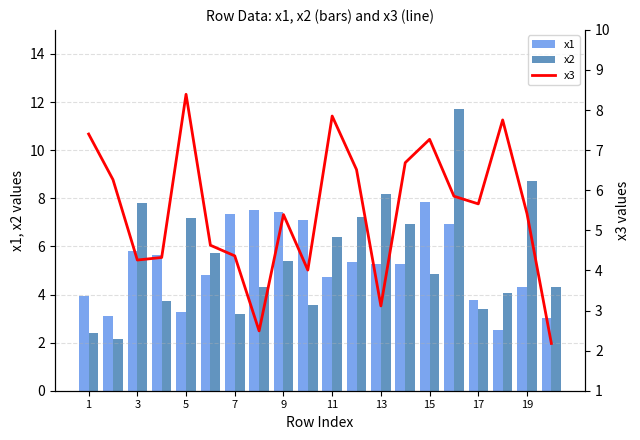

How many data points in x2 are less than 5?

10